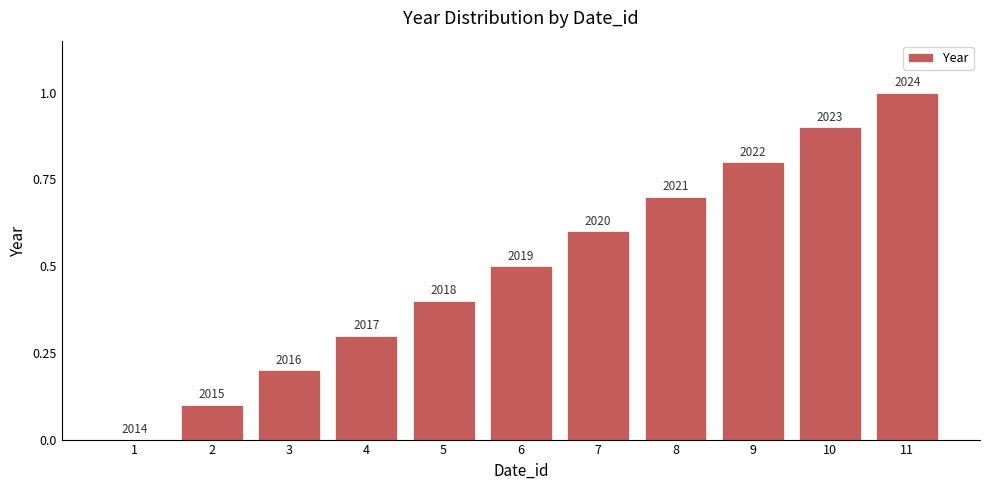

What is the value of the 4th bar from the left?

0.3